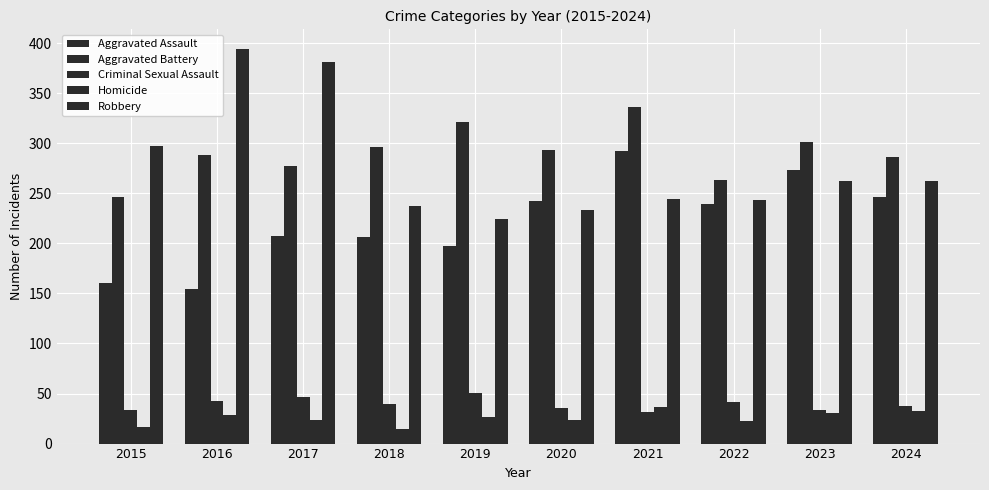

What is the total value across all series at 2015?

754